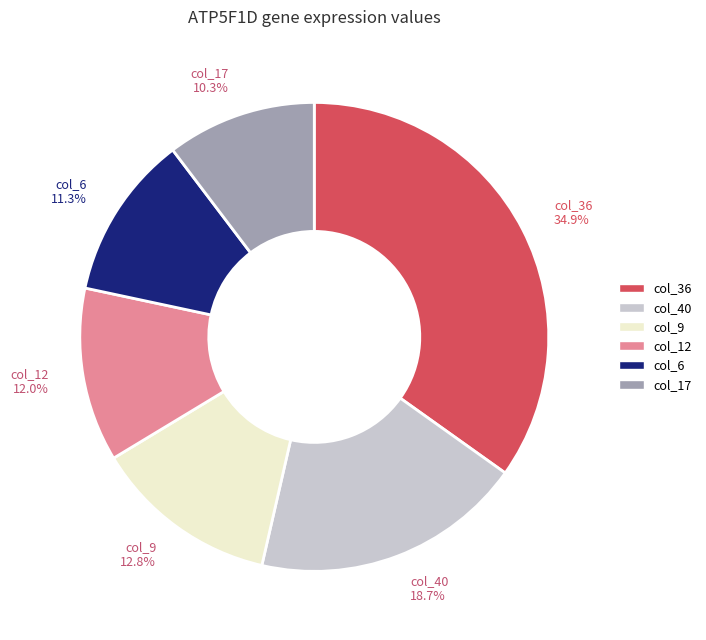

To the nearest percent, what is the difference between the largest and smallest slice percentages?

25%